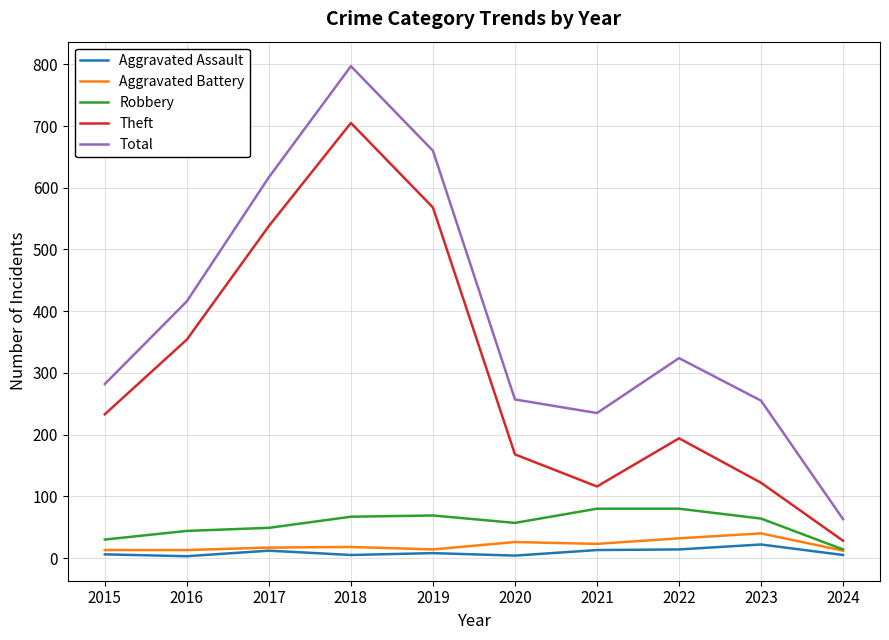

At which category does Theft reach its first local valley?

2021